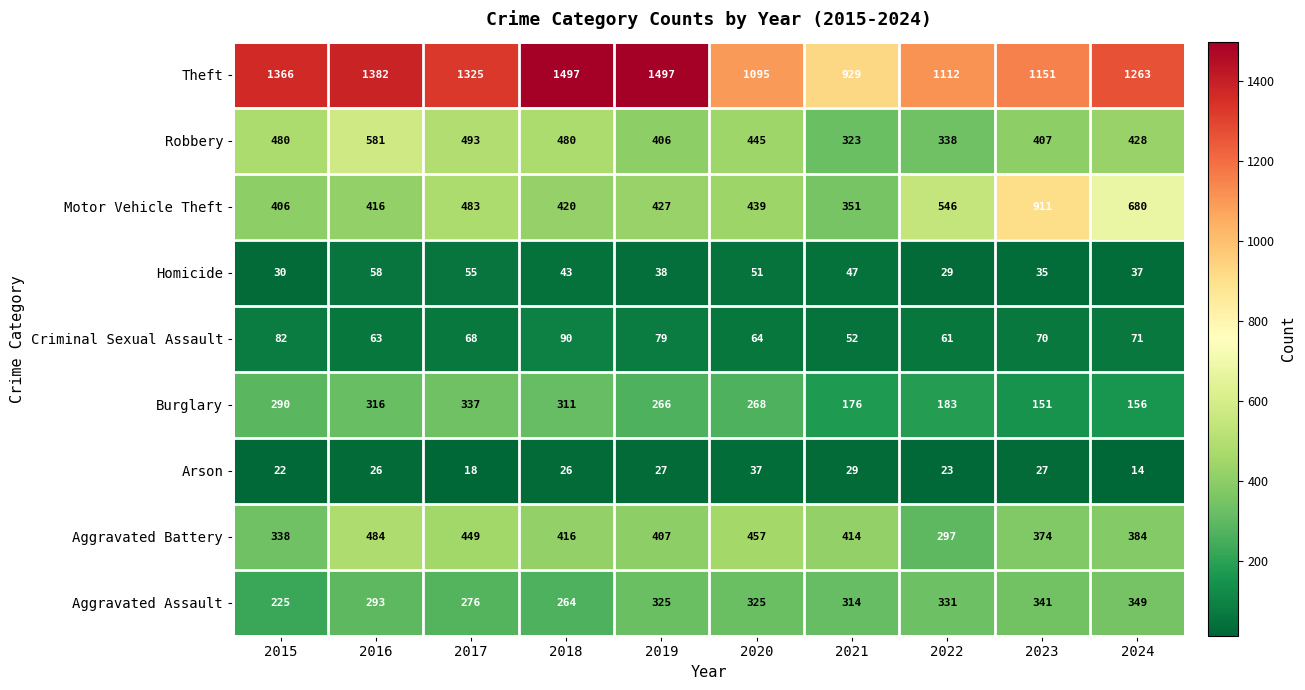

At which category is the sum across all series the highest?

2016